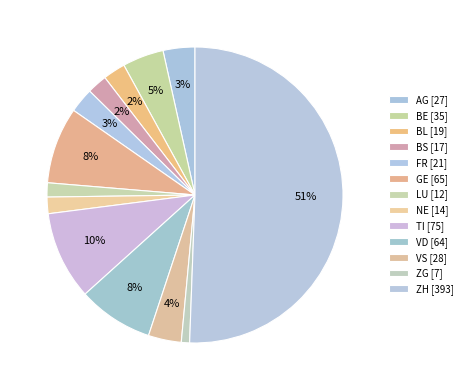

Count the number of slices in the pie.

13